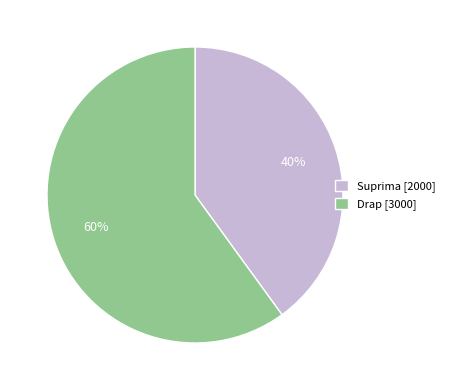

To the nearest percent, what is the difference between the largest and smallest slice percentages?

20%